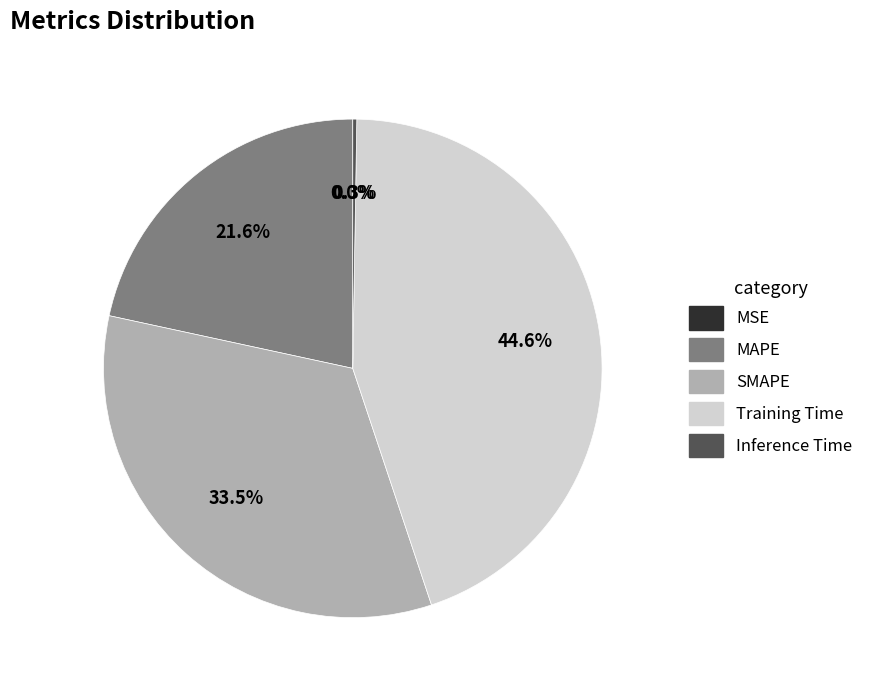

What is the largest slice in the pie chart?

Training Time